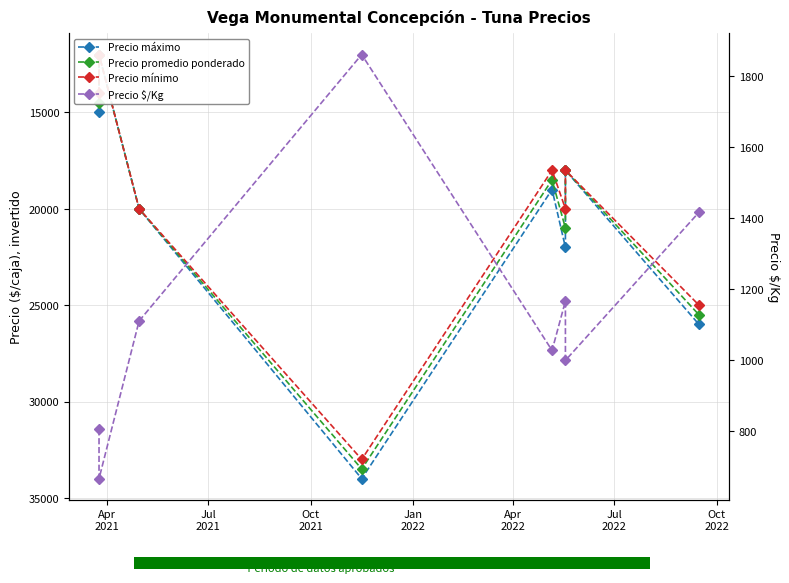

What is the label of the 5th bar from the right?

Jan
2022